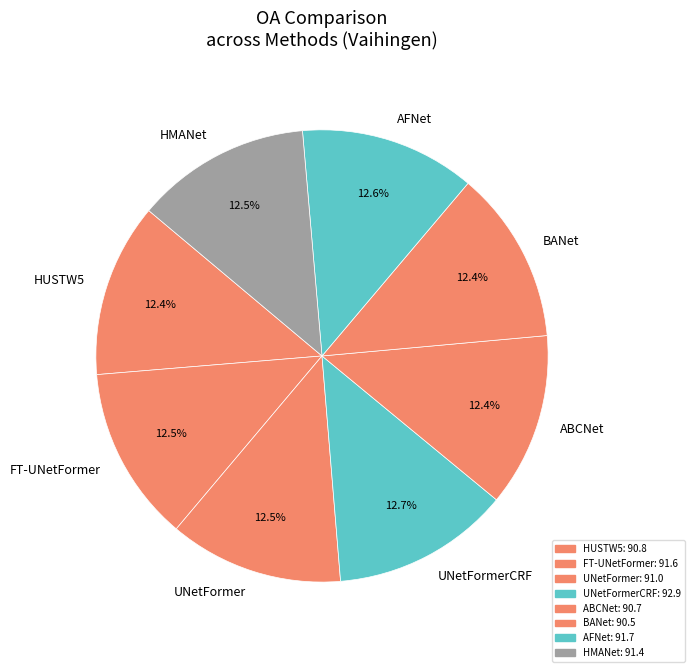

What is the ratio of the value at BANet to the value at FT-UNetFormer?

1.0